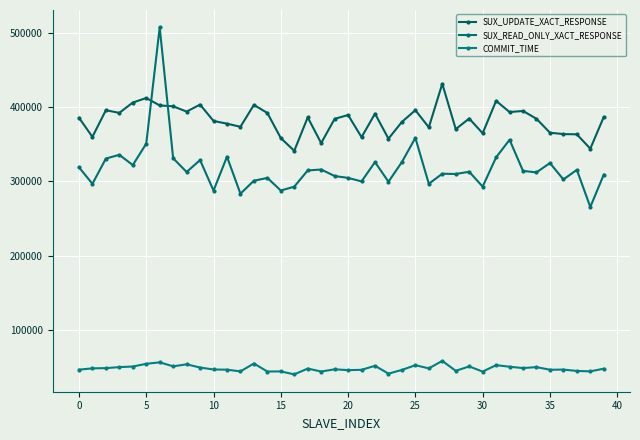

At how many categories does at least one series exceed 323745?

40